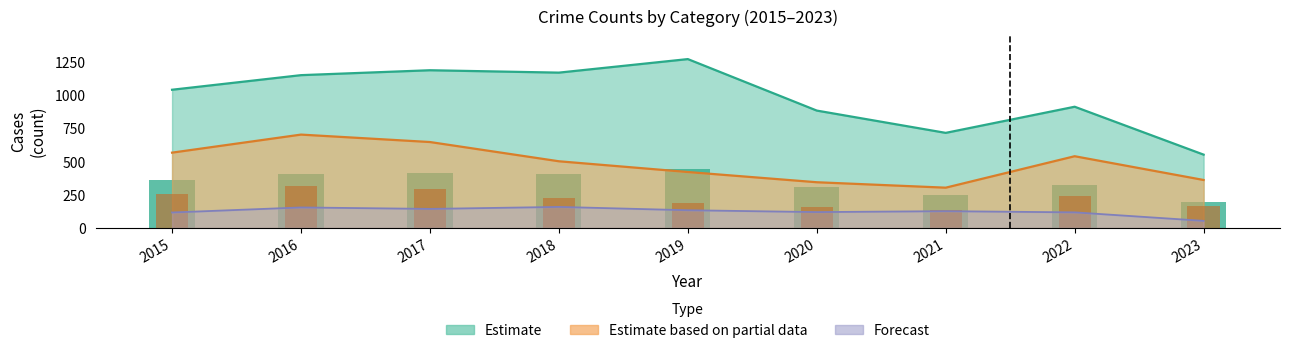

Does the chart contain any negative values?

No